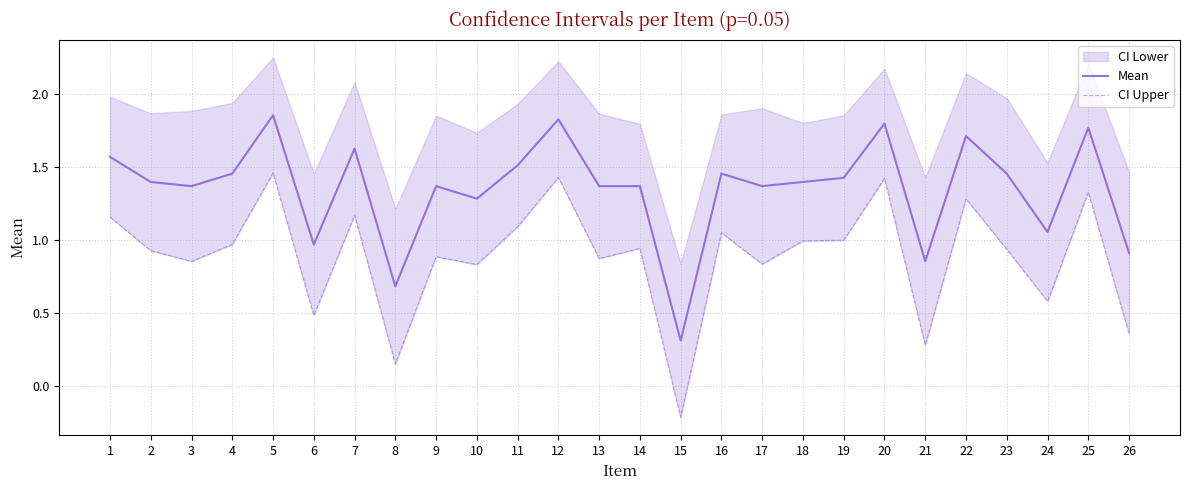

How many lines are shown in the chart?

2